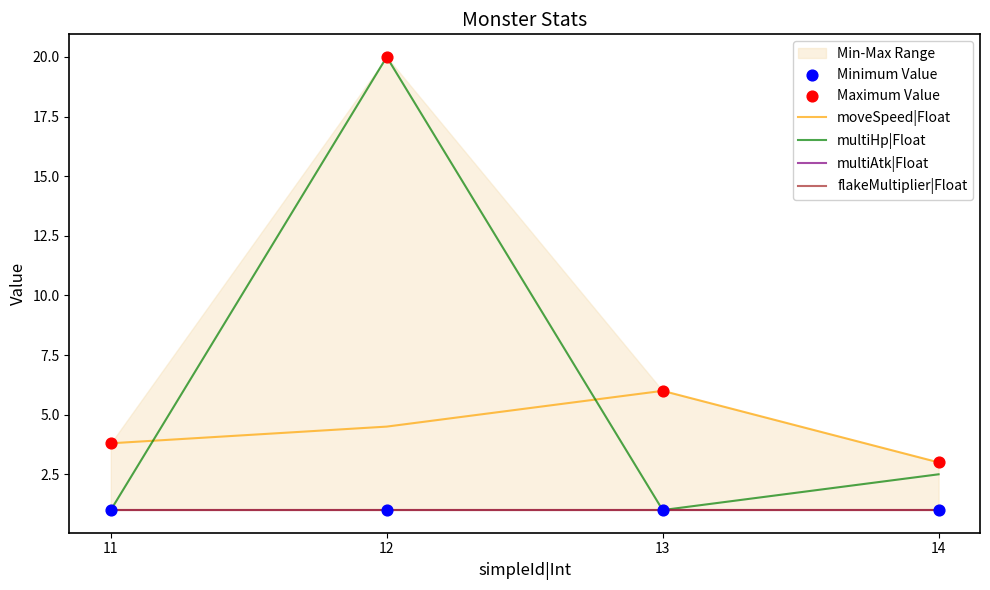

What is the total value across all series at 12?

47.5